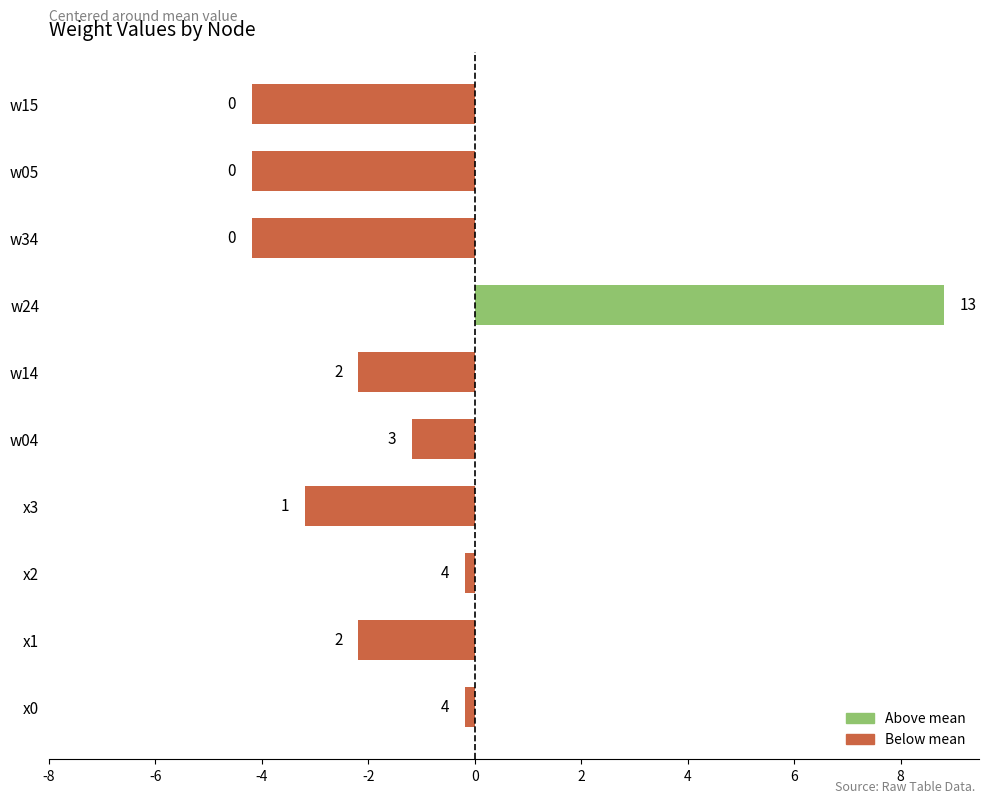

Does the chart contain any negative values?

Yes